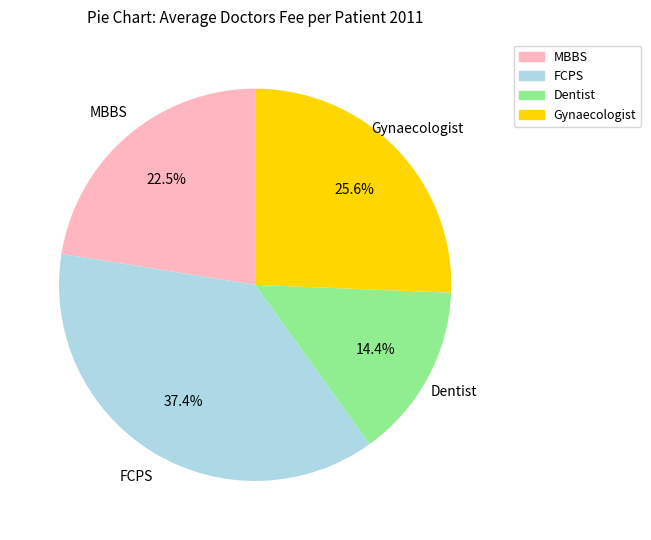

How many slices are in this pie chart?

4